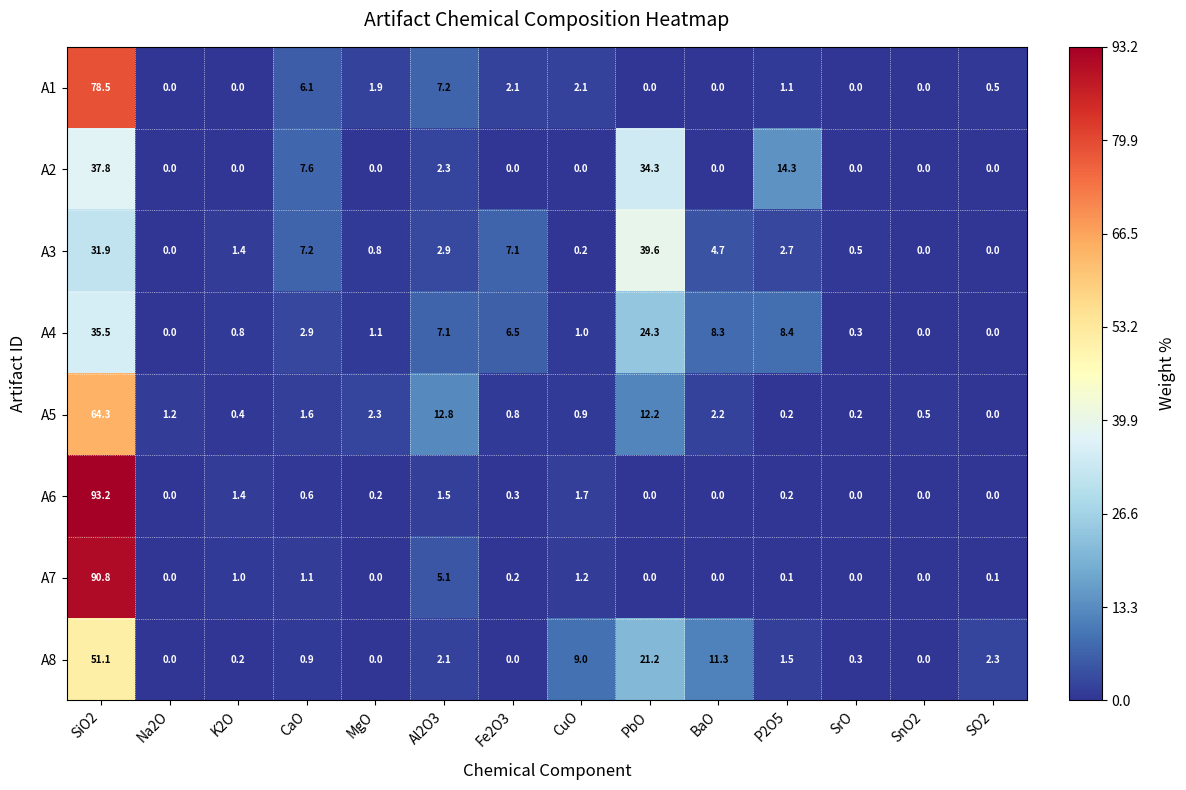

Between CuO and P2O5, which series saw the biggest shift?

A2